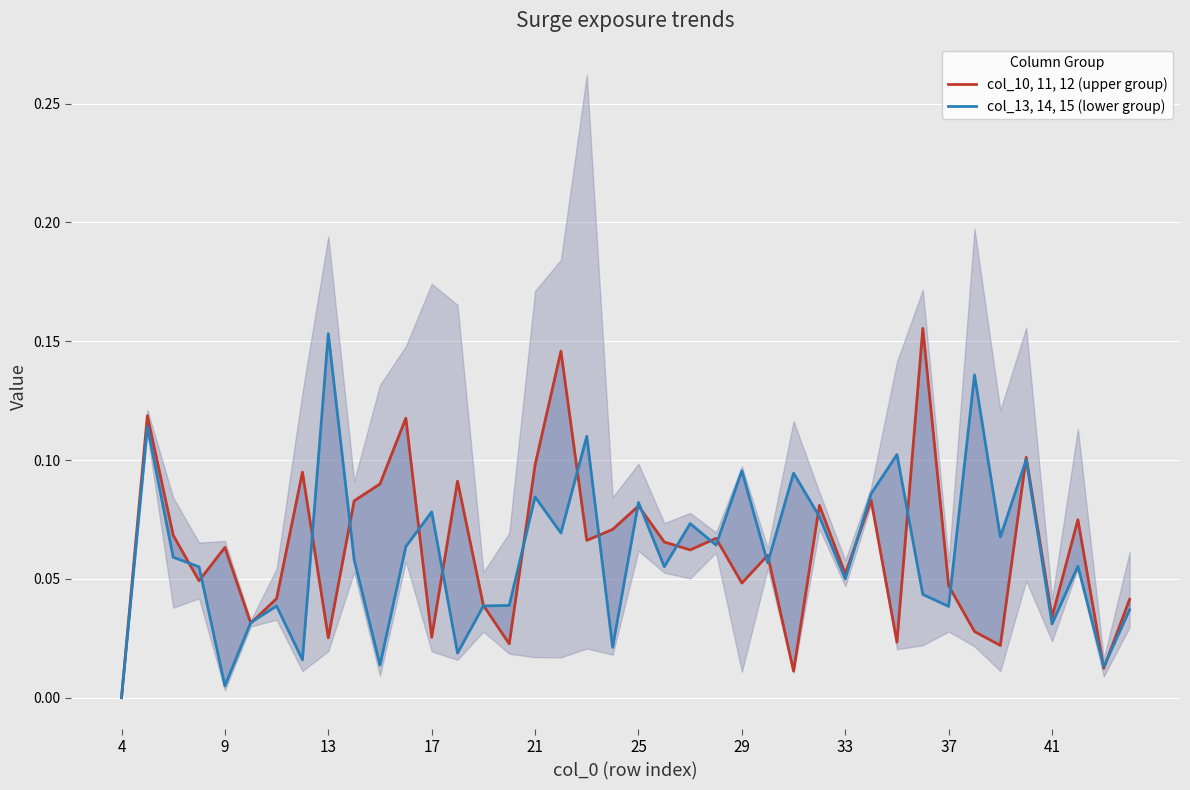

How many interior local valleys does the col_13, 14, 15 (lower group) series have?

14